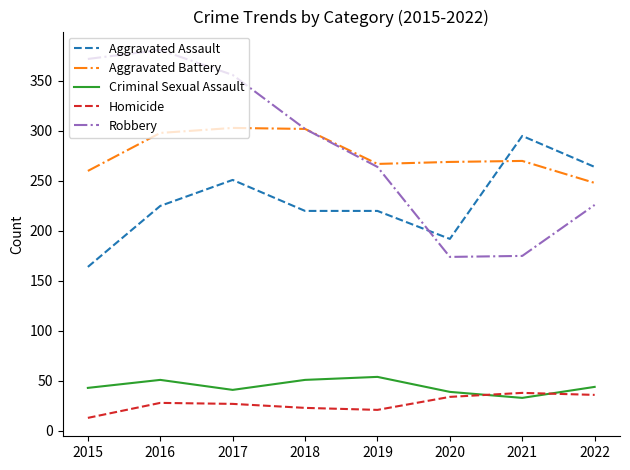

In Criminal Sexual Assault, how many points are lower than both neighbors (excluding endpoints)?

2